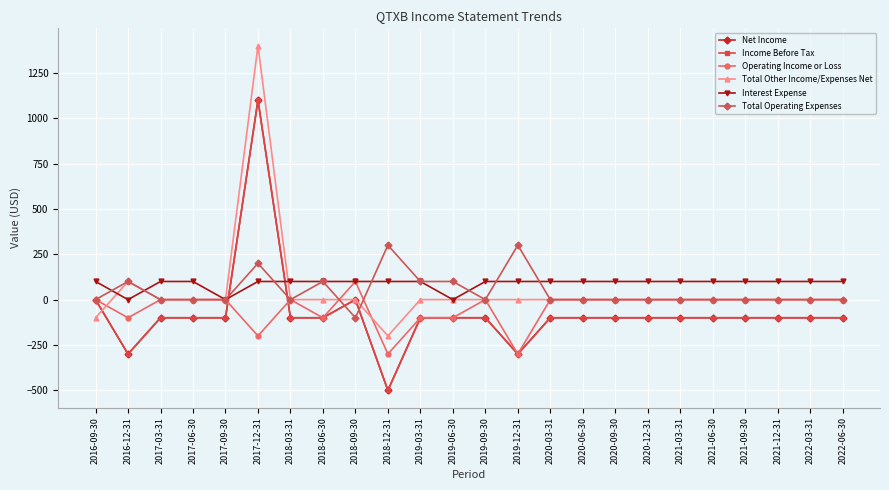

At which label does Total Operating Expenses first exceed 0?

2016-12-31